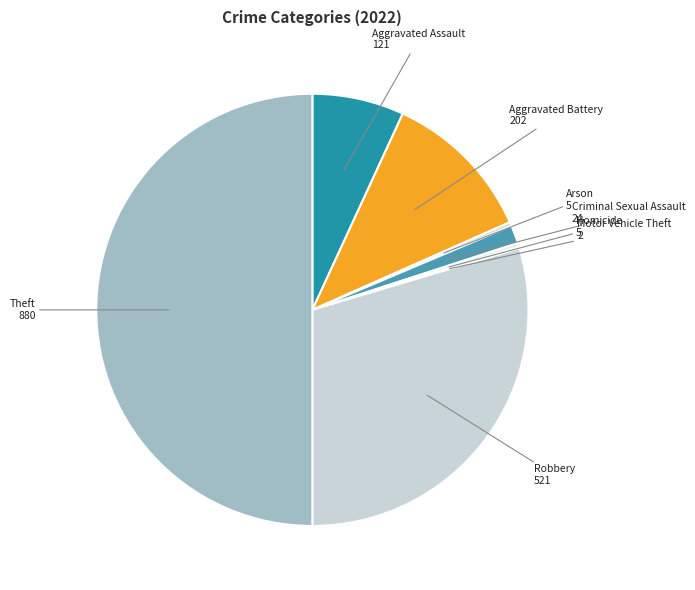

Between Criminal Sexual Assault and Aggravated Battery, which is larger?

Aggravated Battery